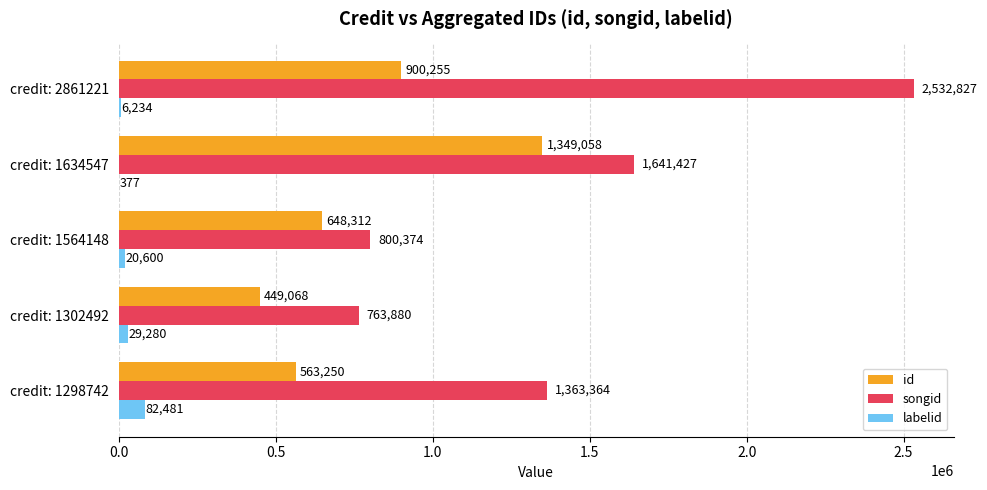

At which category is the sum across all series the highest?

credit: 2861221